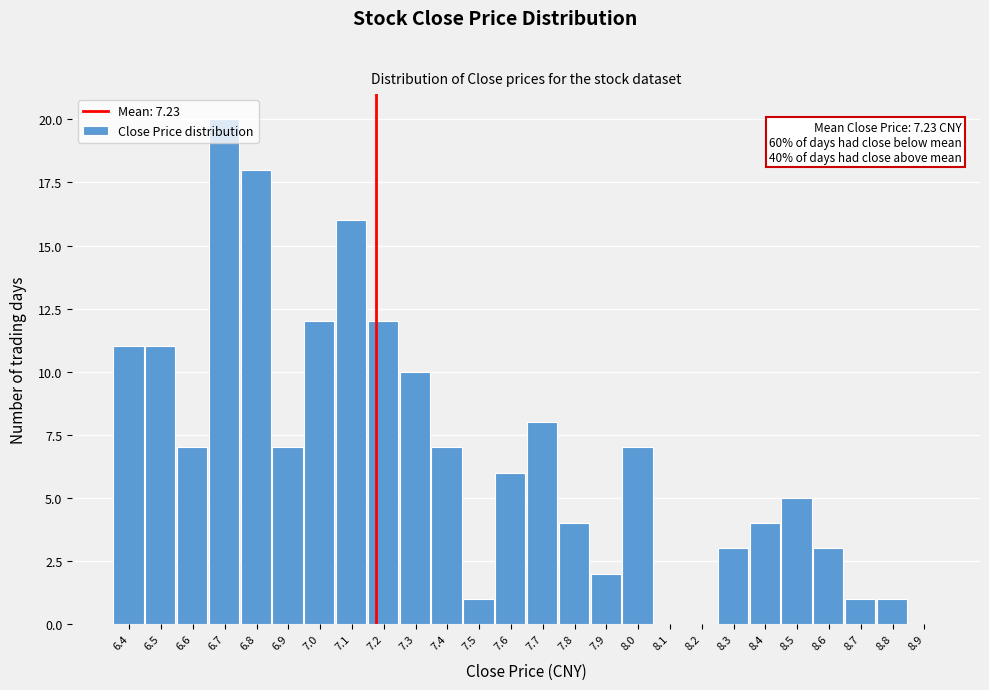

What is the sum of all values?

176